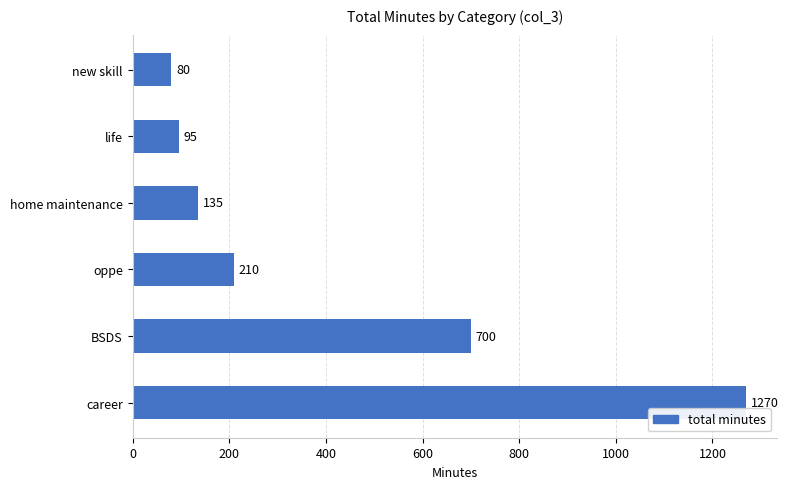

Reading top to bottom, extract all data points from this chart.

new skill=80	life=95	home maintenance=135	oppe=210	BSDS=700	career=1270